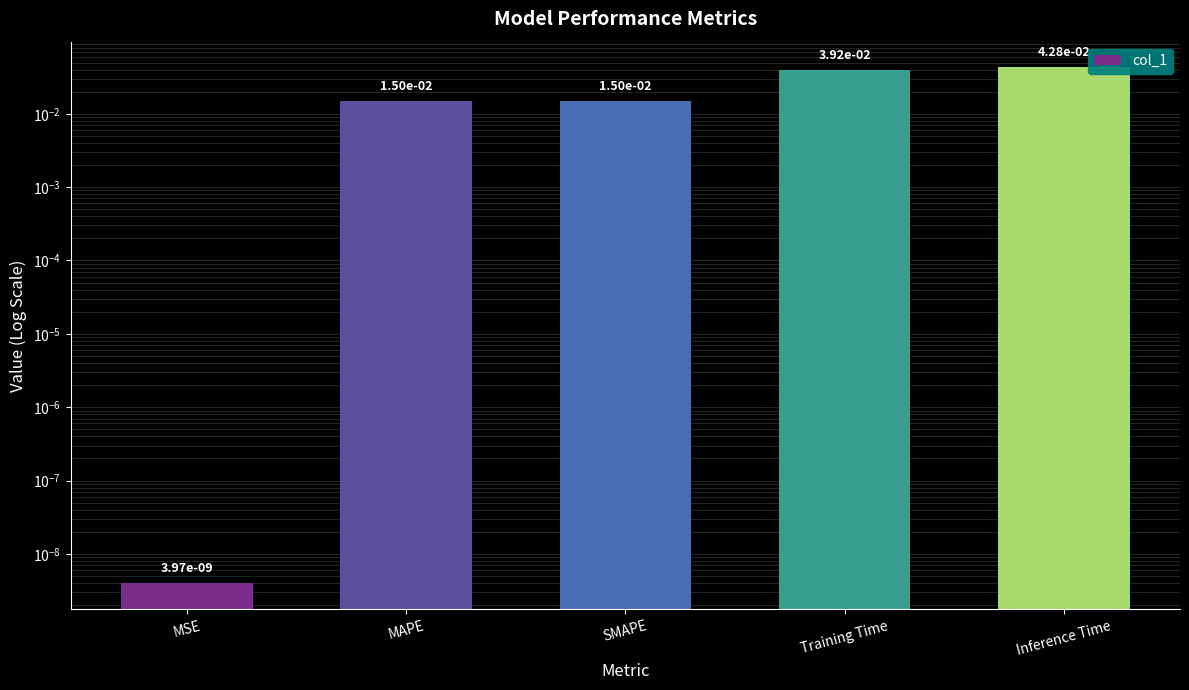

The chart shows a value of 0.0 at MSE. True or false?

False